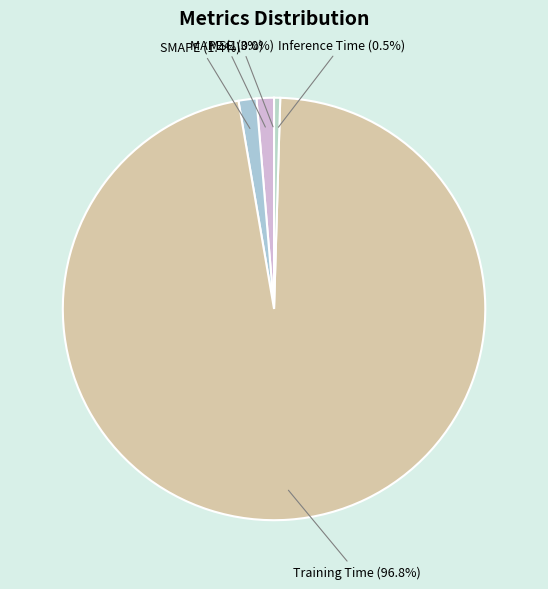

To the nearest percent, what portion does Training Time represent?

97%